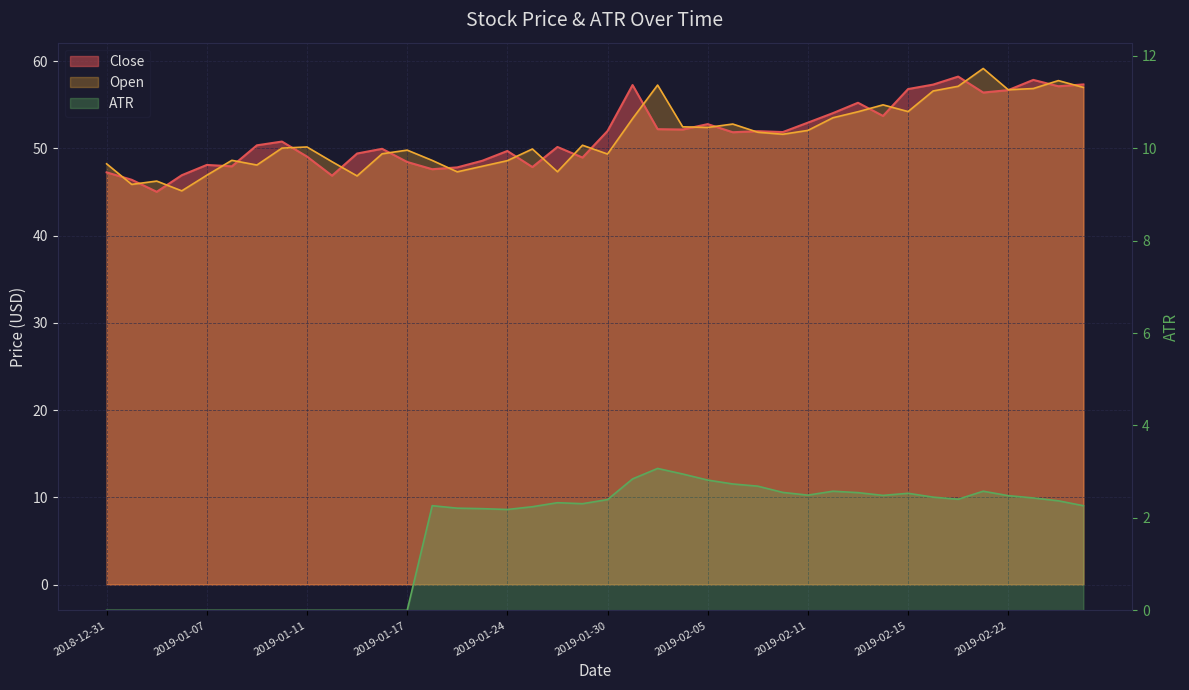

What are all the series names shown in the legend?

Close, Open, ATR